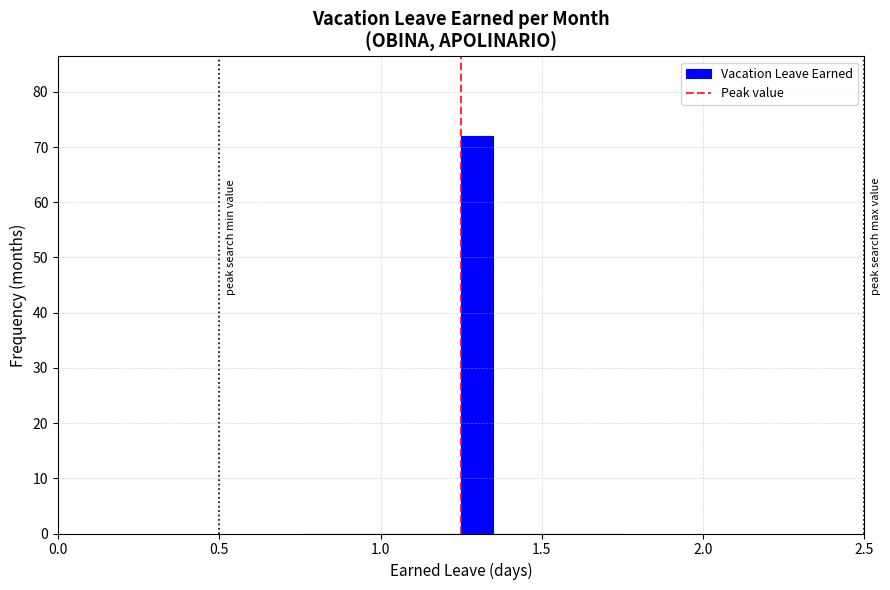

Around what value on the x-axis is the tallest bar? Give the approximate position of its centre, as read against the axis.

1.30